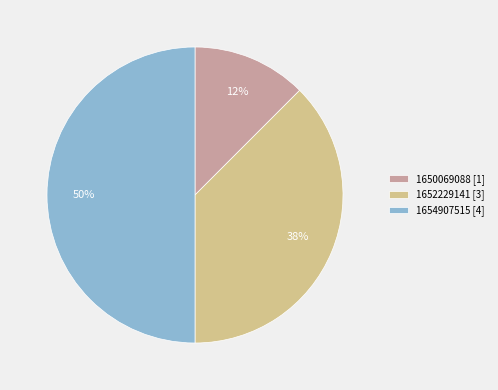

The 1654907515 slice represents 50% of the pie. True or false?

True